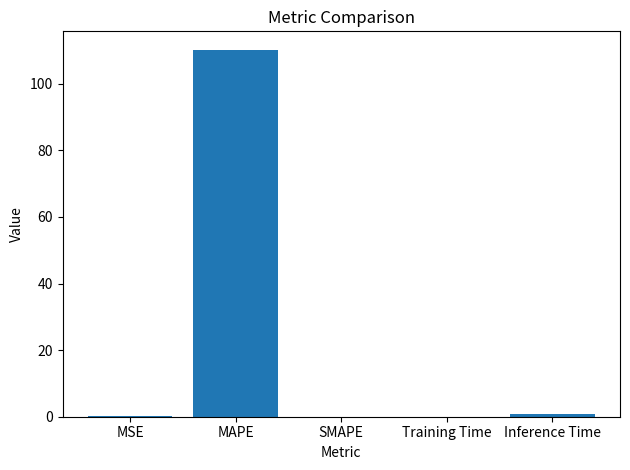

What is the average value?

22.3